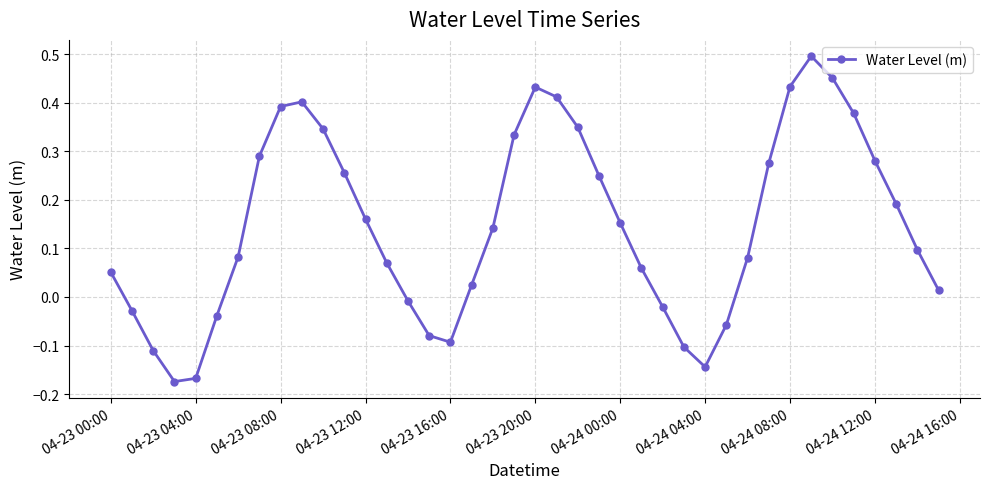

What is the difference between the second highest and minimum values?

0.6